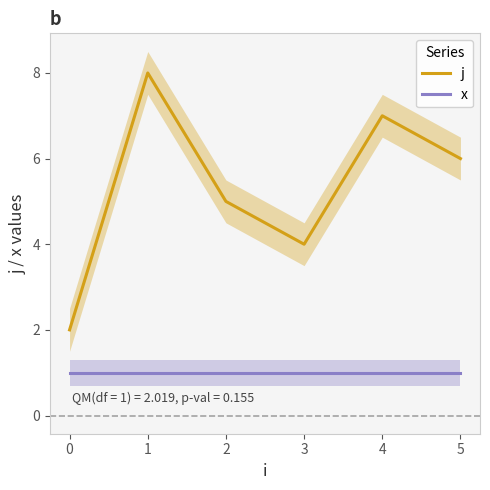

Count the j values in the range 4 to 7.

4